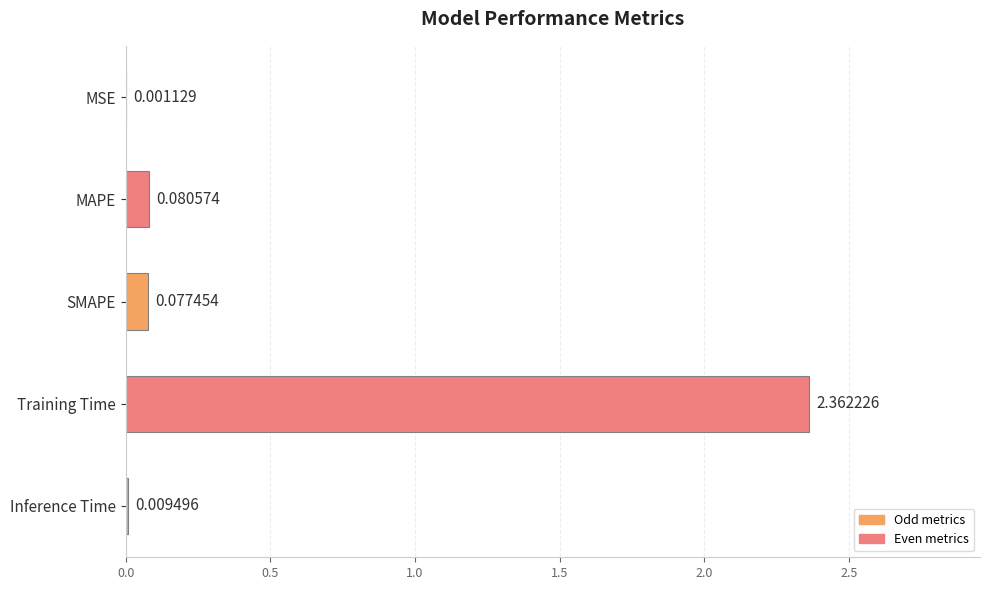

At which category does the chart reach its peak across all series?

Training Time